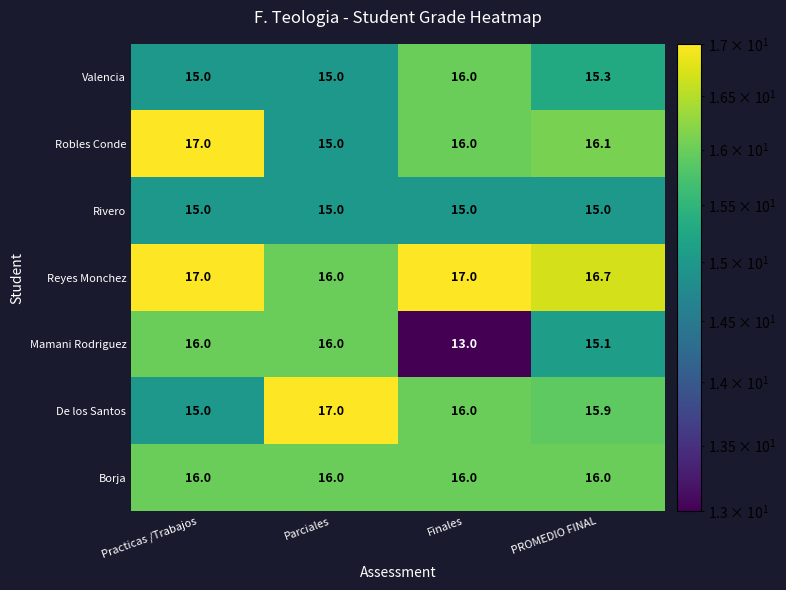

Which category has the lowest value in the Robles Conde series?

Parciales